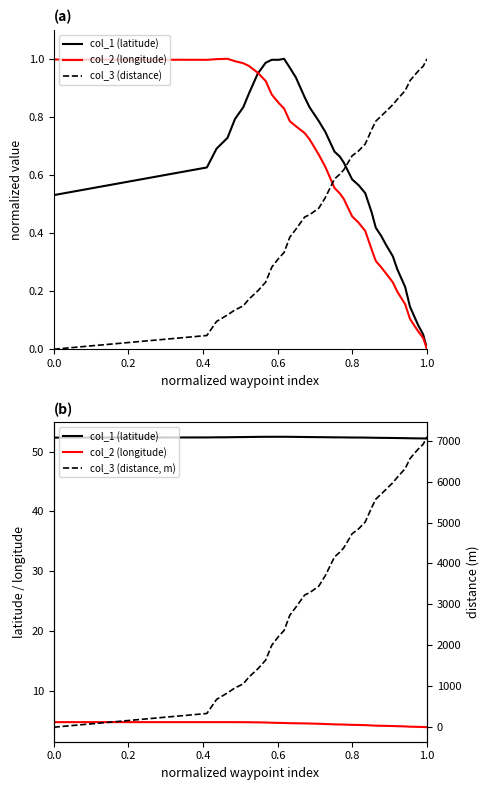

Is it true that col_1 (latitude) equals 79.2 at 31?

False